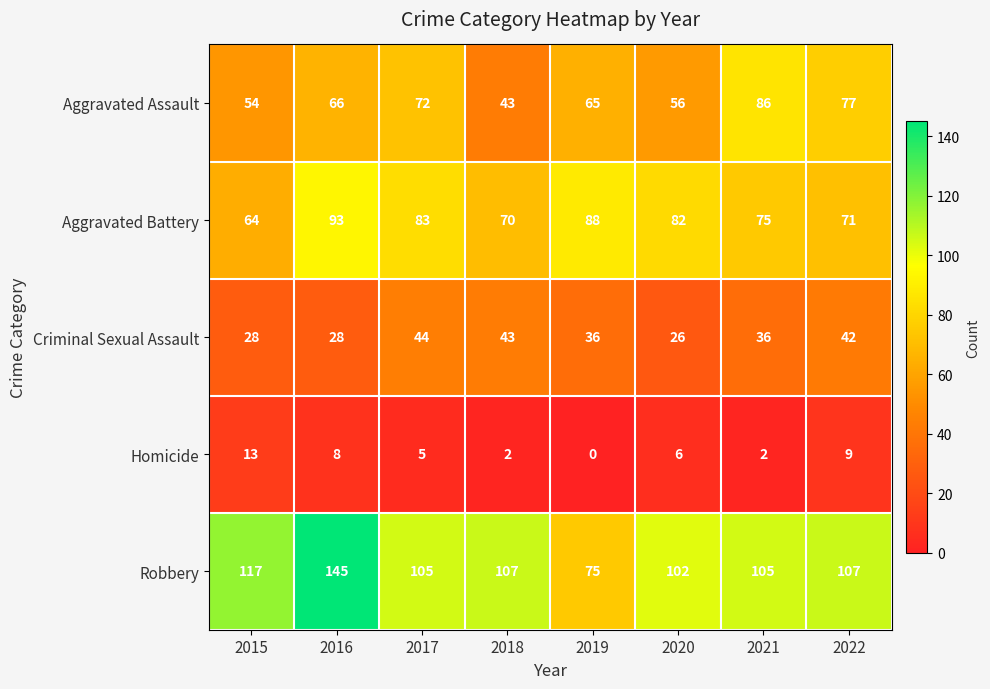

Which series has the largest total across all categories?

Robbery